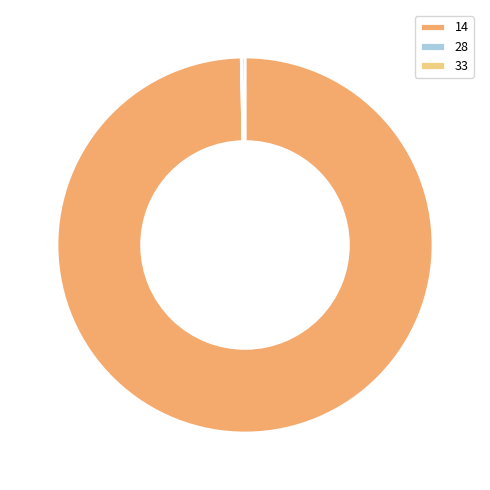

The 14 slice represents 100% of the pie. True or false?

True